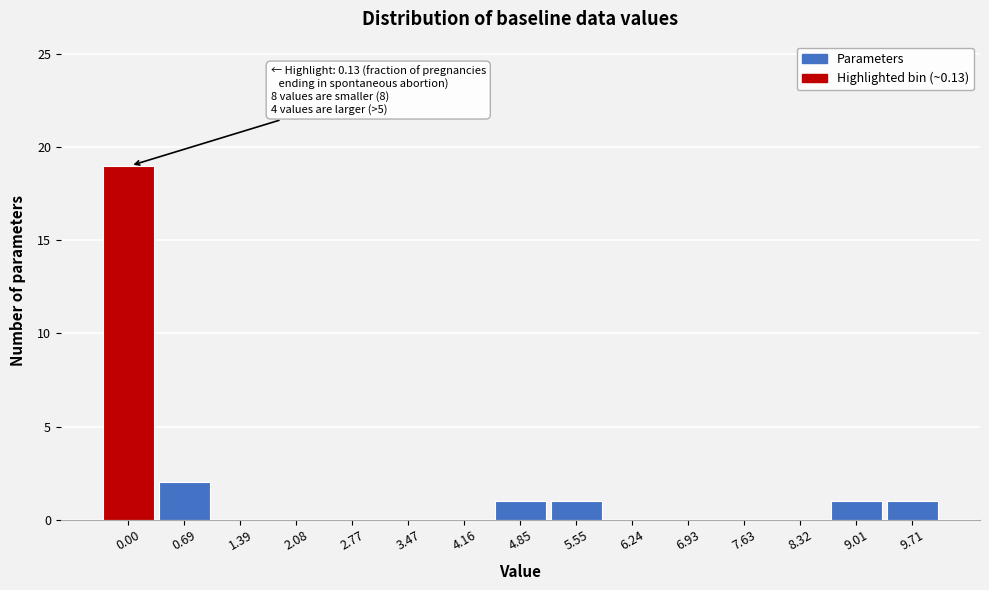

Reading left to right, what are all the values shown in this chart?

0.00=19	0.69=2	1.39=0	2.08=0	2.77=0	3.47=0	4.16=0	4.85=1	5.55=1	6.24=0	6.93=0	7.63=0	8.32=0	9.01=1	9.71=1